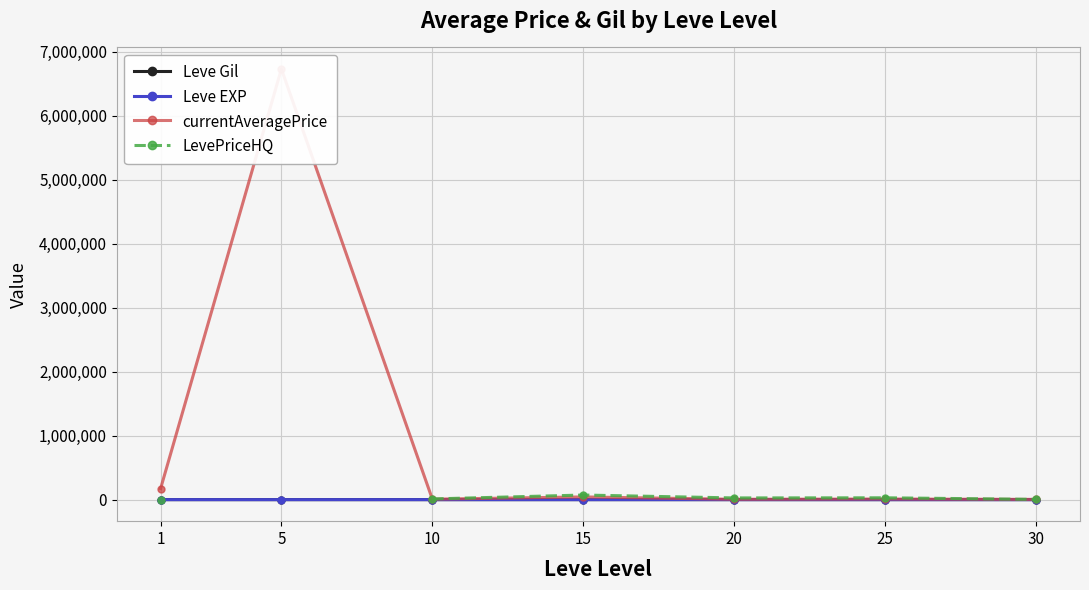

Which has a higher value, 1 or 15?

15